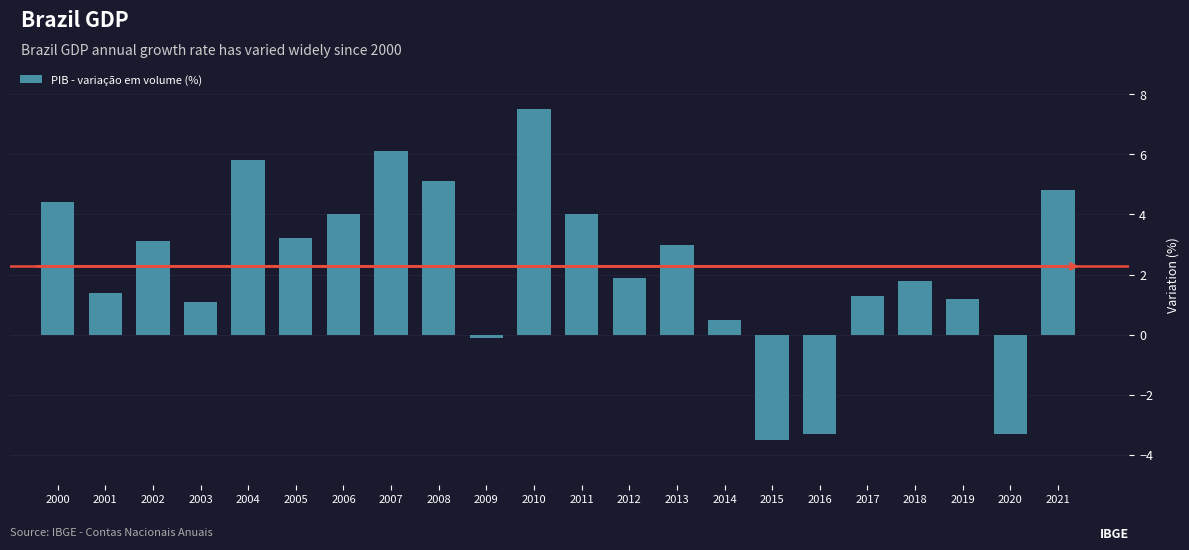

Reading left to right, extract all data points from this chart.

2000=4.4	2001=1.4	2002=3.1	2003=1.1	2004=5.8	2005=3.2	2006=4.0	2007=6.1	2008=5.1	2009=-0.1	2010=7.5	2011=4.0	2012=1.9	2013=3.0	2014=0.5	2015=-3.5	2016=-3.3	2017=1.3	2018=1.8	2019=1.2	2020=-3.3	2021=4.8